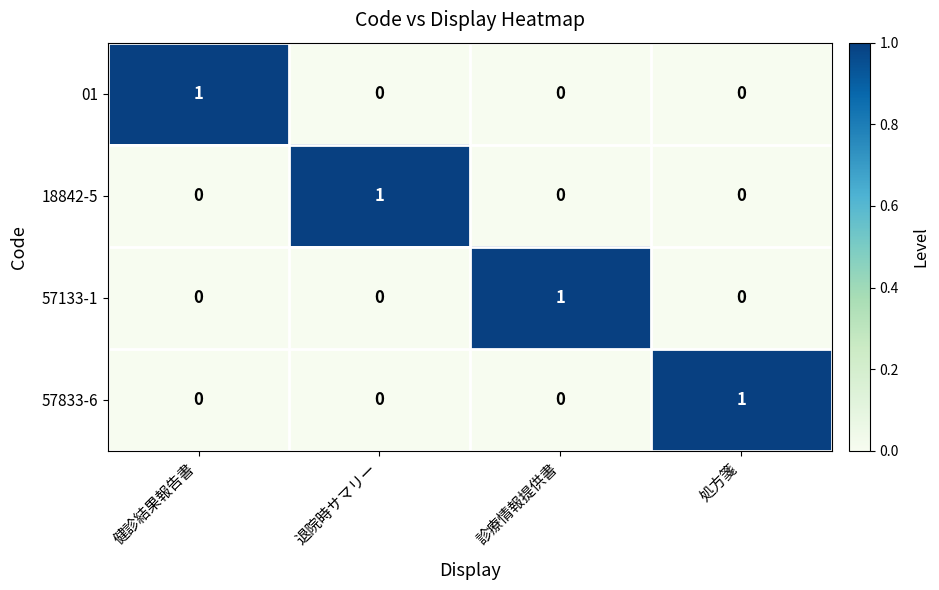

Count the 57133-1 values in the range 0 to 1.

4